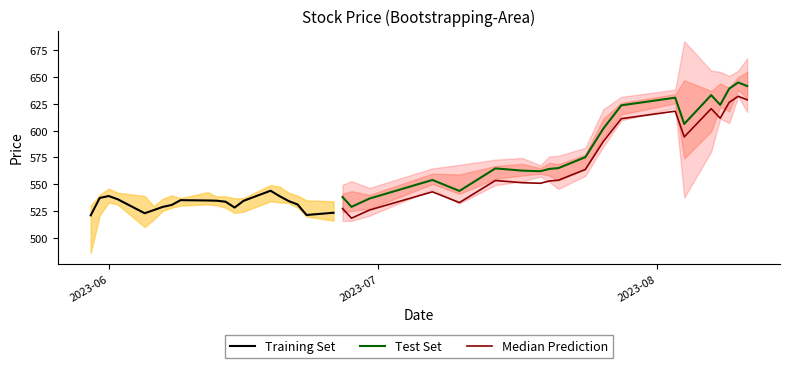

What is the average value of the Median Prediction series?

575.2